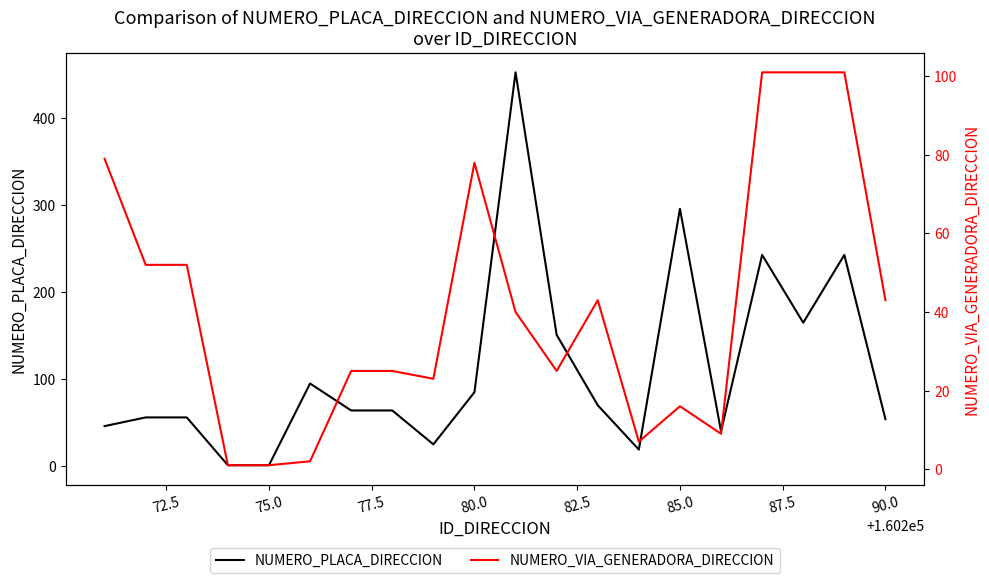

What is the sum of all NUMERO_VIA_GENERADORA_DIRECCION values?

824